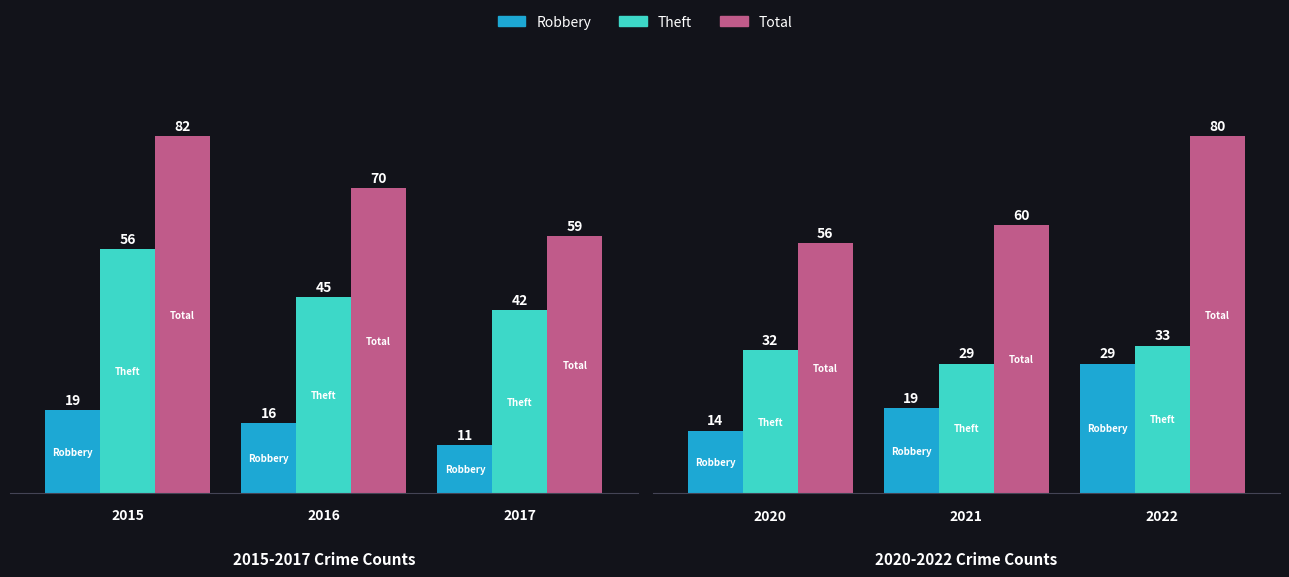

Is the value of Robbery at 0 greater than the value of Total at 0?

No